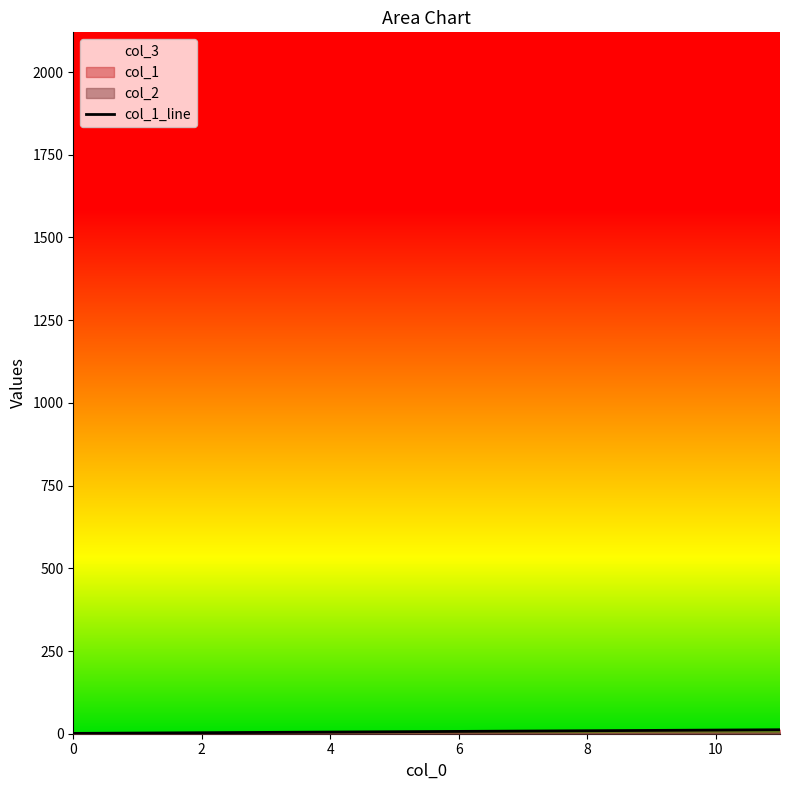

Does the chart display data point markers on the line(s)?

No